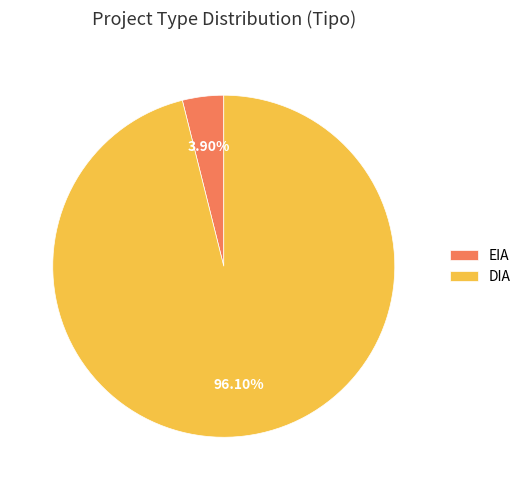

How many slices are in this pie chart?

2